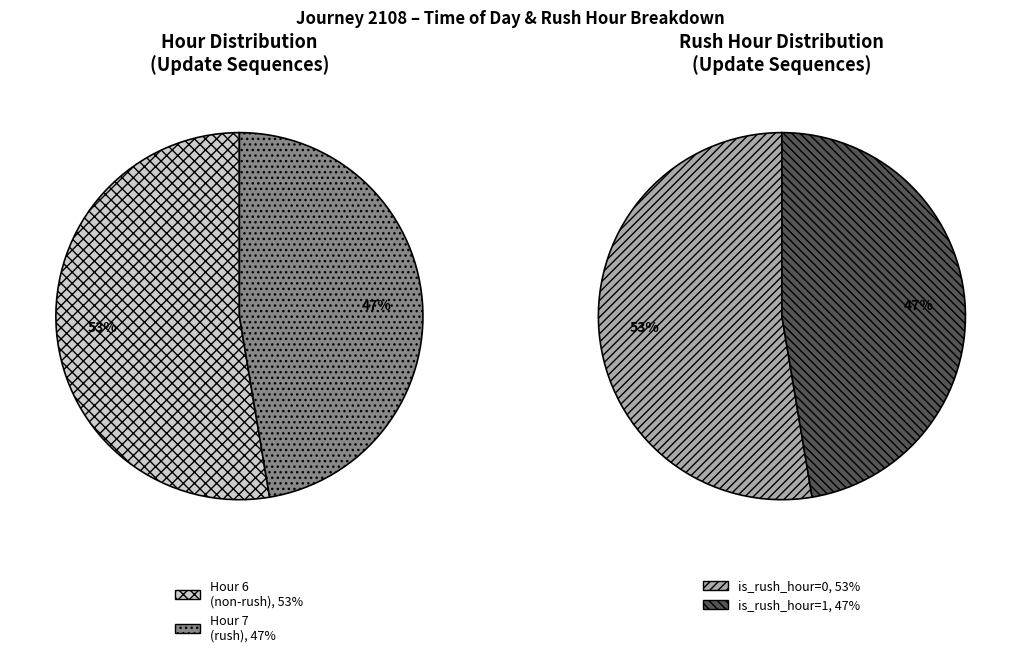

Which category accounts for the majority?

is_rush_hour=0 (hour 6)